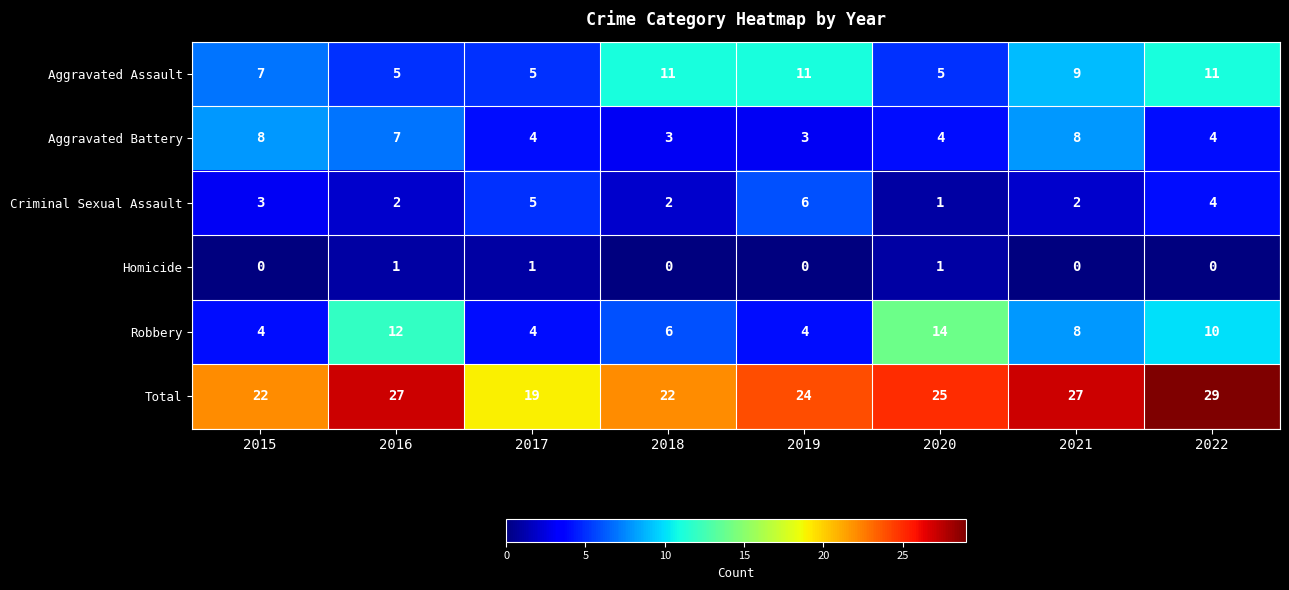

How many values in Homicide are above zero?

3